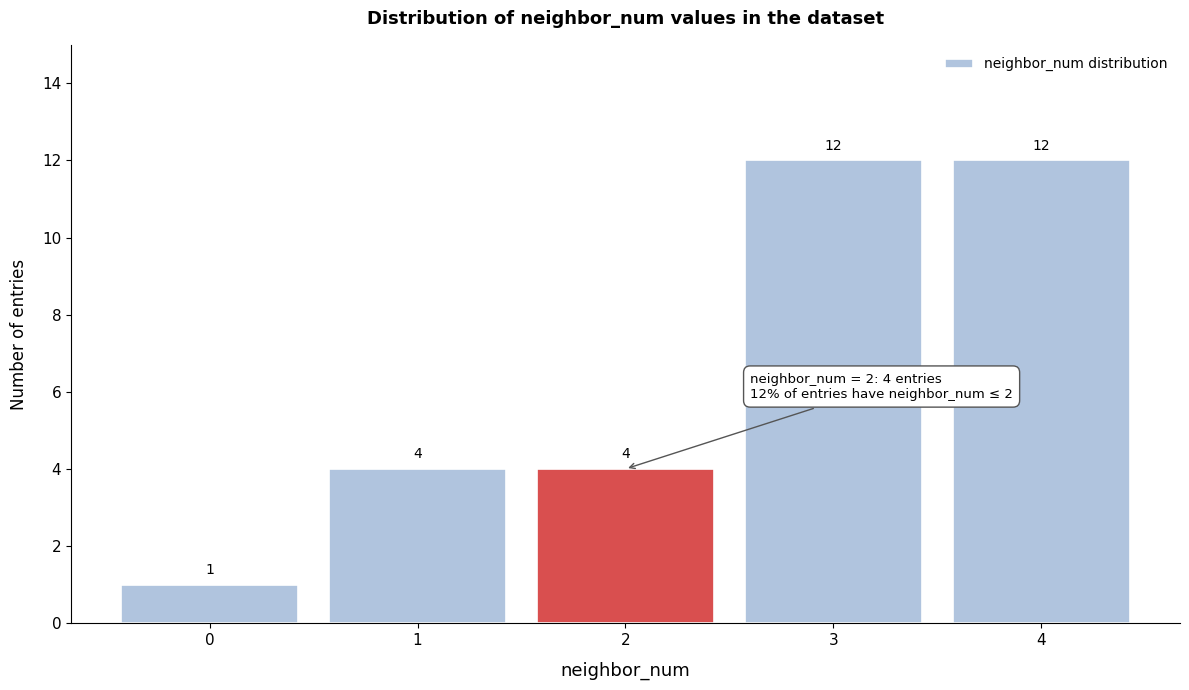

Reading left to right, list every bar in this chart as the range it spans on the x-axis followed by its height.

-0.5 to 0.5: 1
0.5 to 1.5: 4
1.5 to 2.5: 4
2.5 to 3.5: 12
3.5 to 4.5: 12